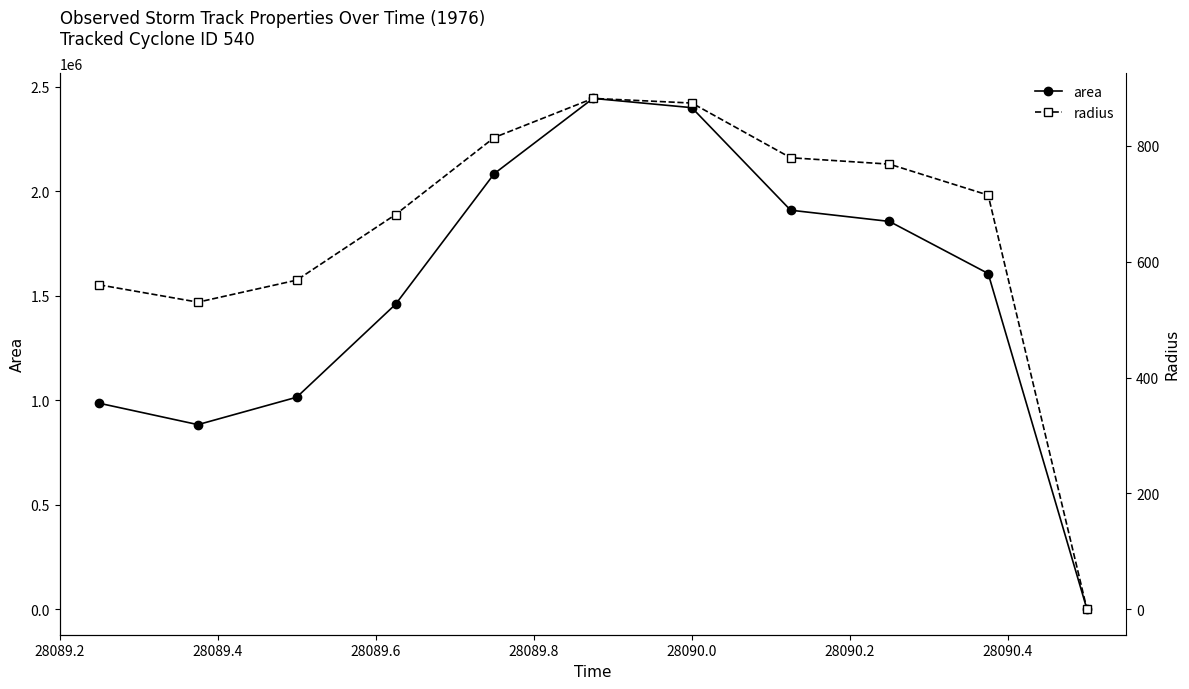

True or false: area and radius intersect in this chart.

False